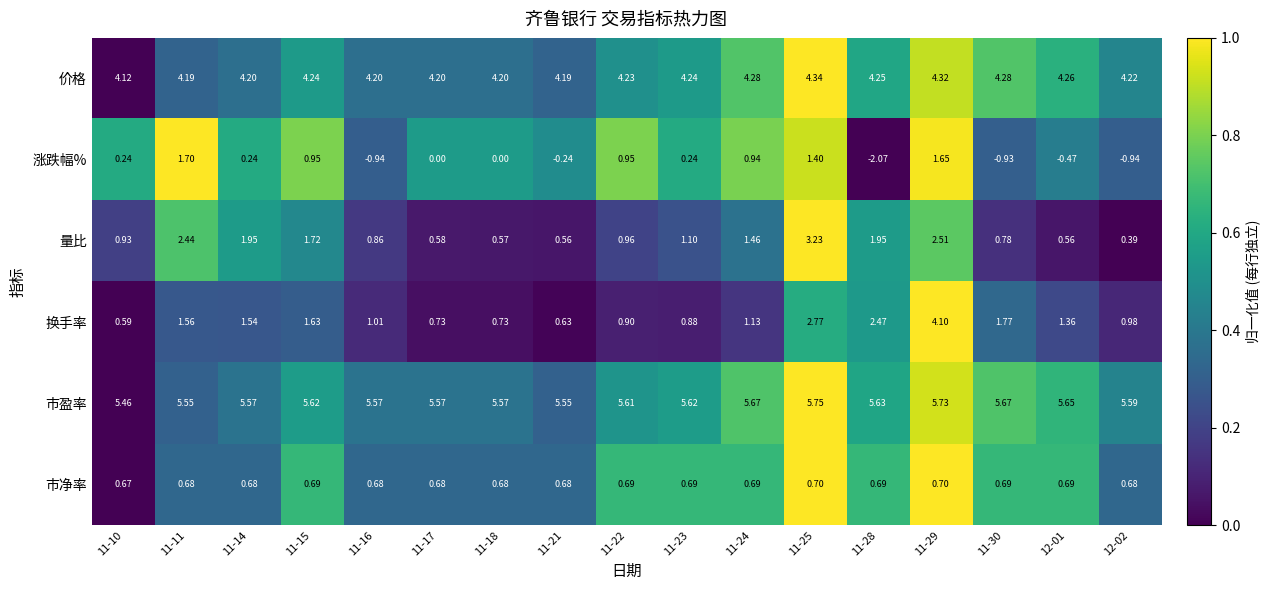

Which series has the widest spread of values?

涨跌幅%